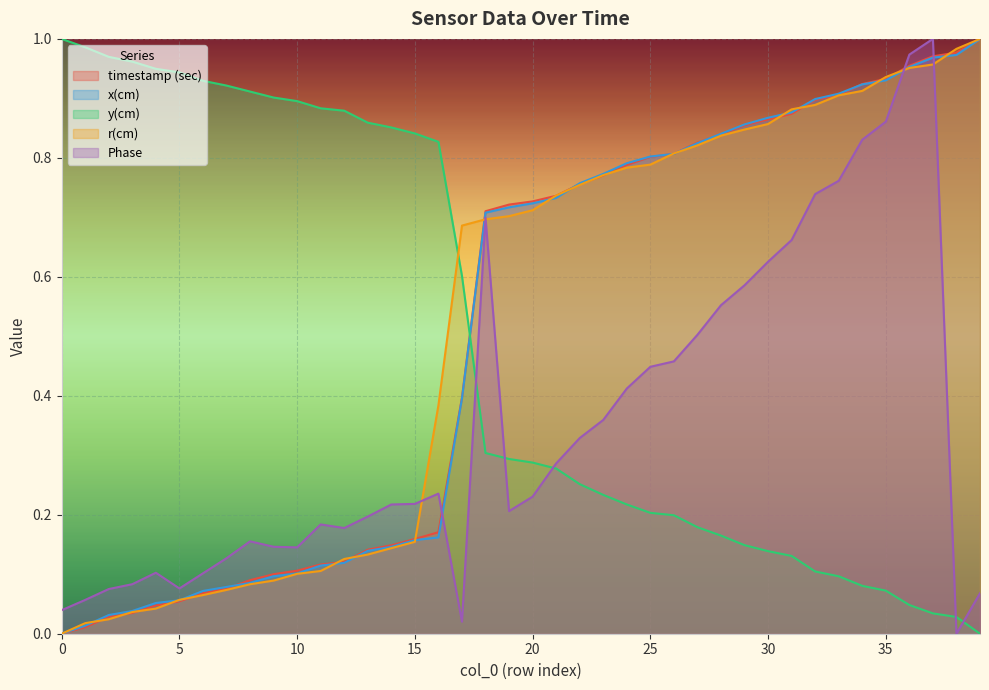

Is it true that x(cm) equals 0.8 at 25?

True